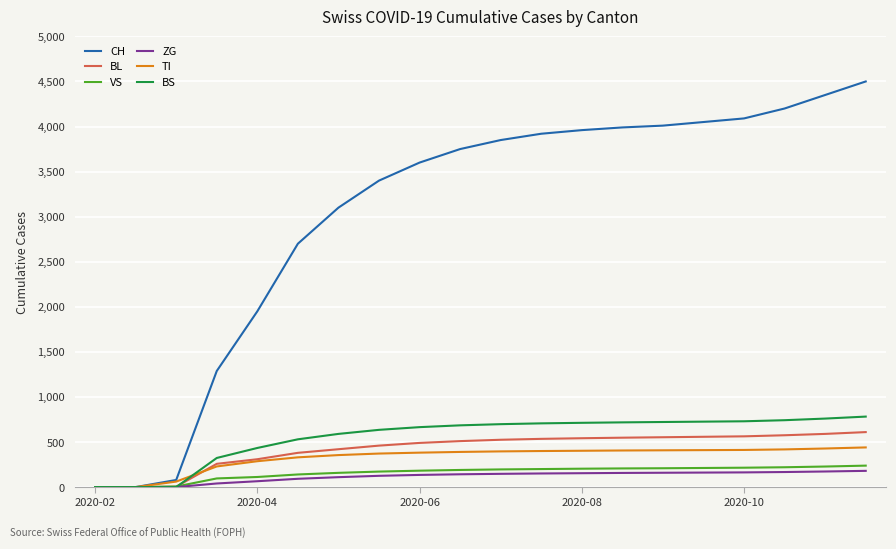

What are all the series names shown in the legend?

CH, BL, VS, ZG, TI, BS